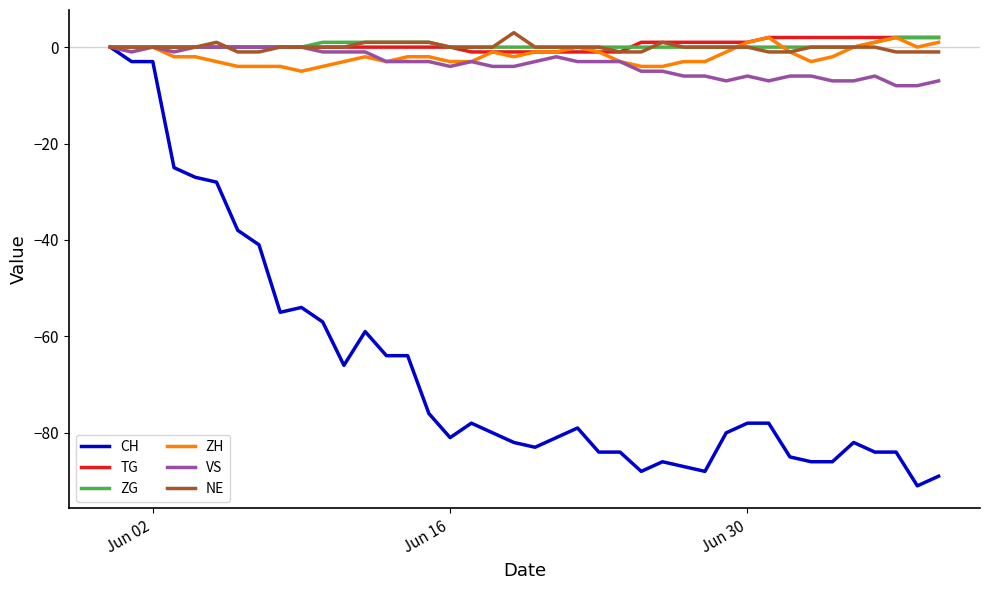

What is the greatest value displayed?

3